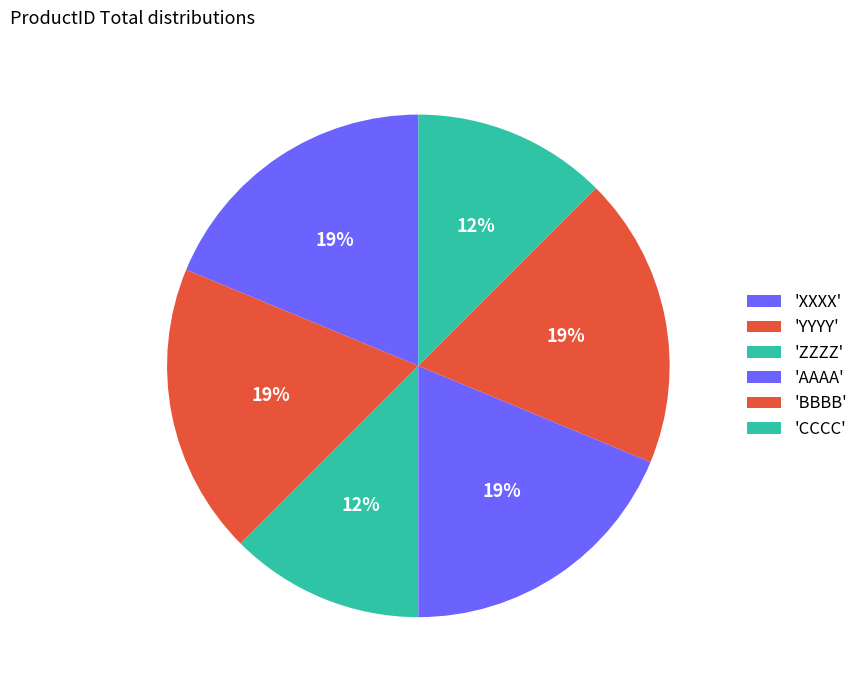

Count the number of slices in the pie.

6